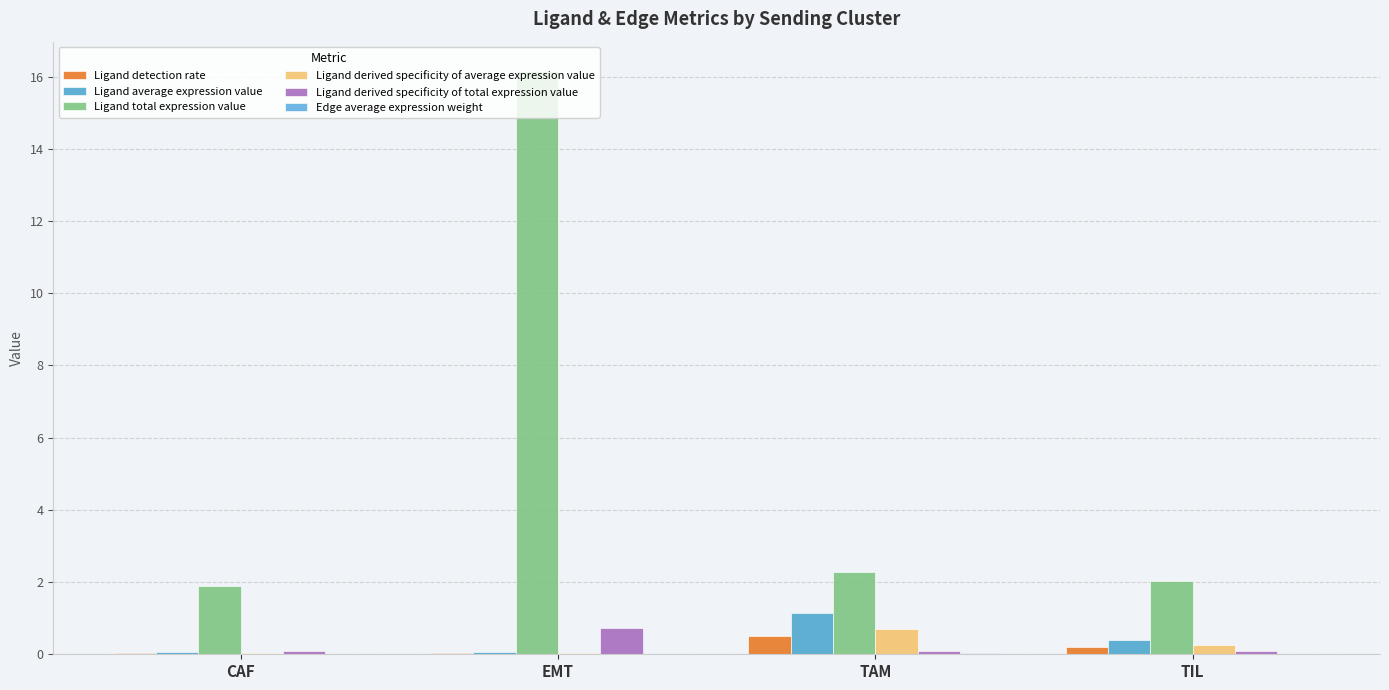

Which series has the largest range (max minus min)?

Ligand total expression value